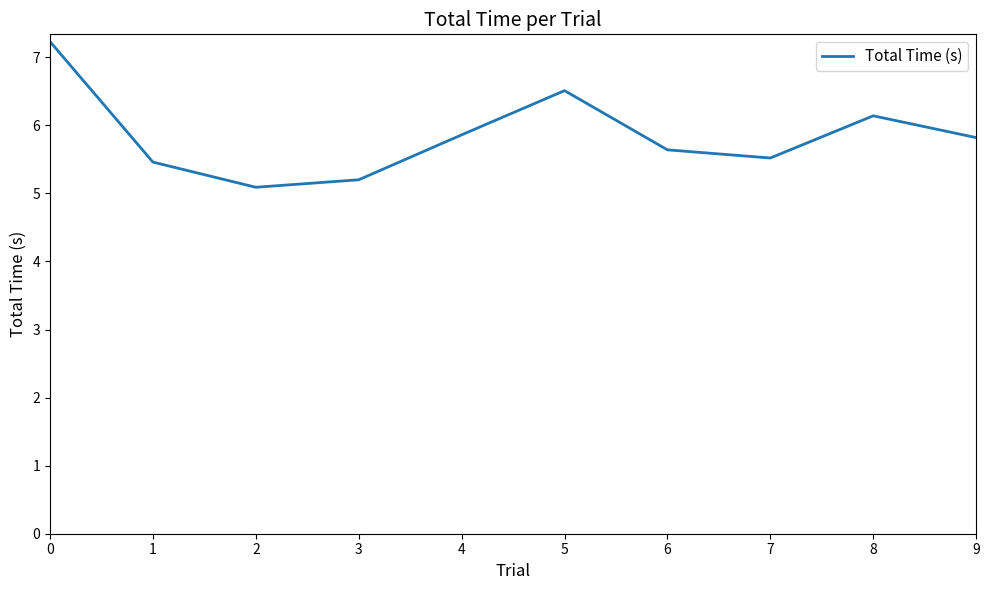

Which has a higher value, 5 or 3?

5